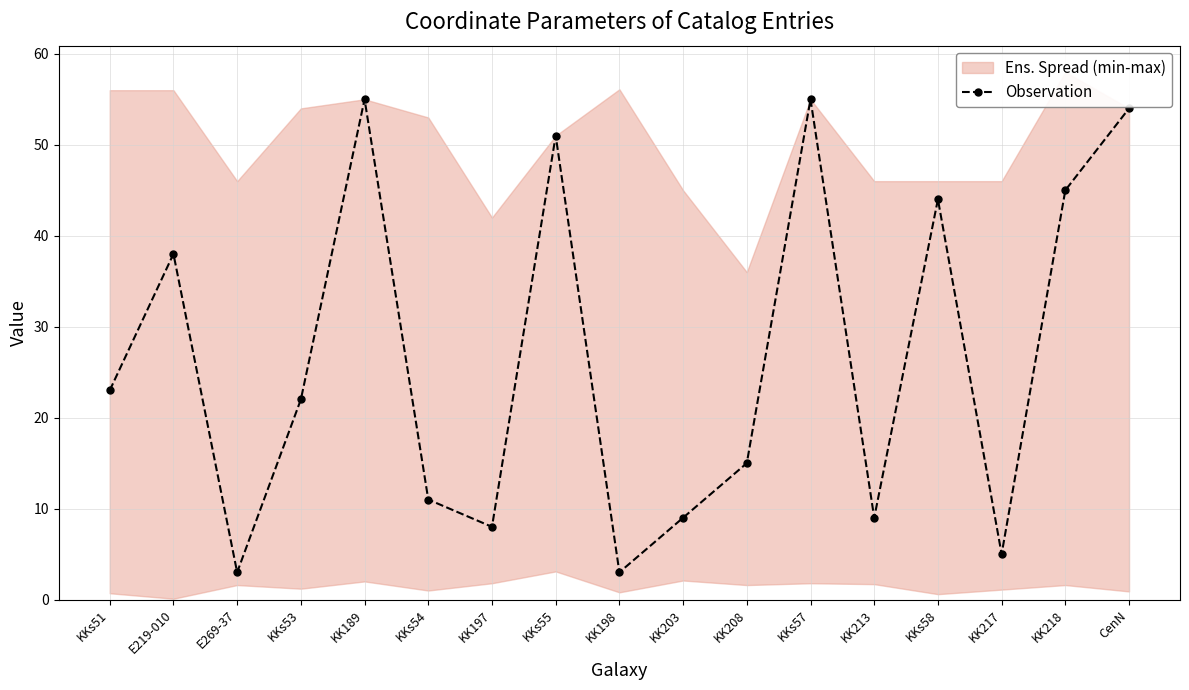

List the labels in order of value, smallest first.

E269-37, KK198, KK217, KK197, KK203, KK213, KKs54, KK208, KKs53, KKs51, E219-010, KKs58, KK218, KKs55, CenN, KK189, KKs57